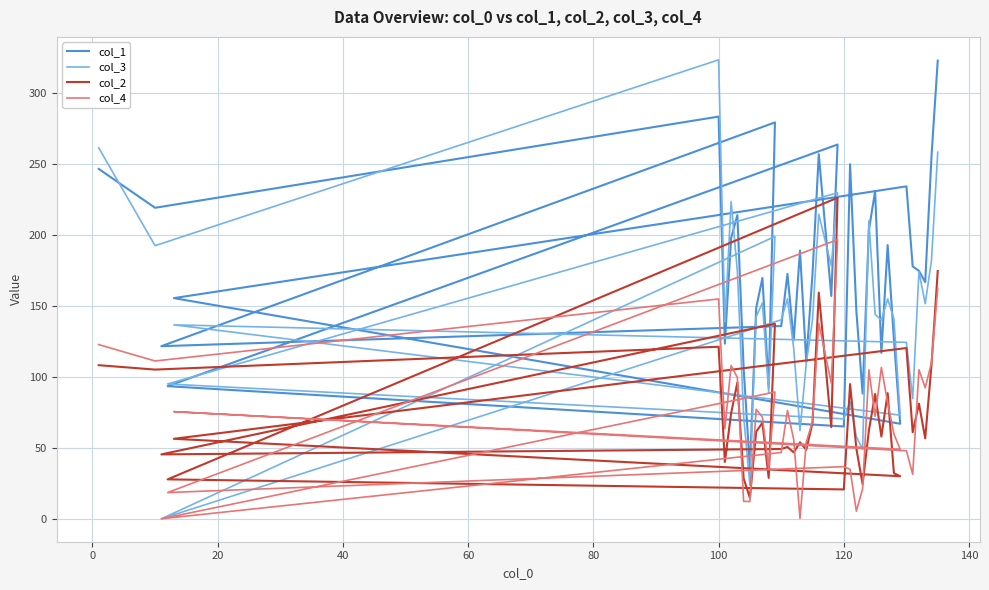

What is the difference between the col_2 values at 23 and 60?

53.7